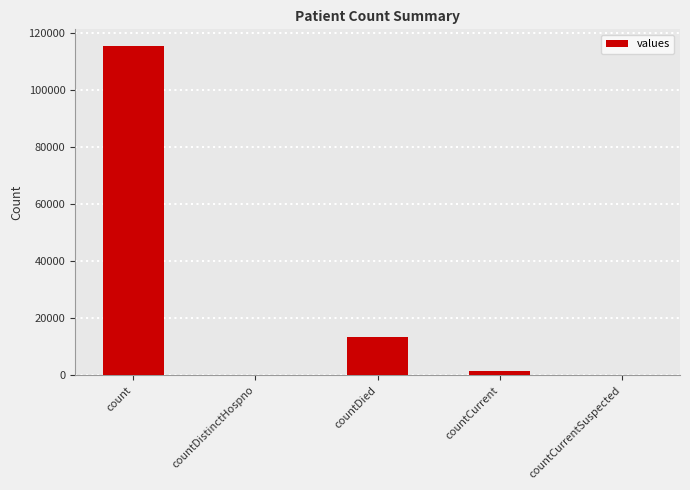

What is the change in value from count to countDied?

-102036